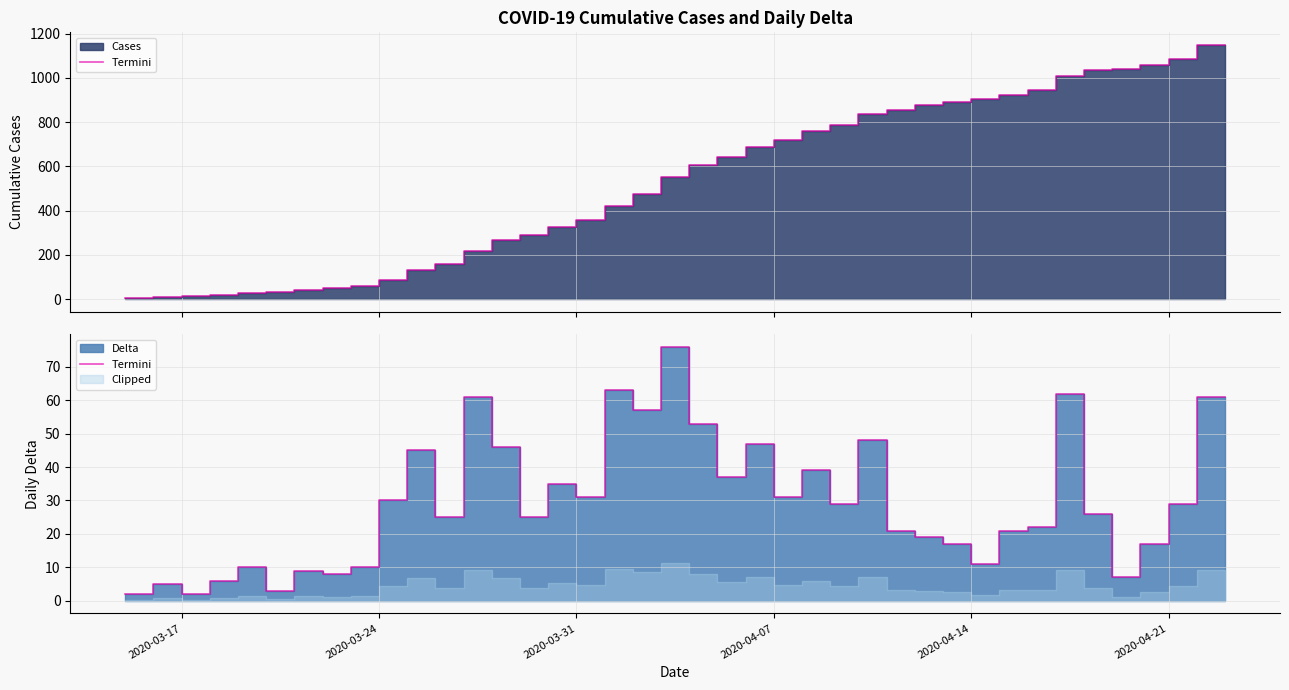

How many points are lower than both their immediate neighbors (excluding endpoints)?

12